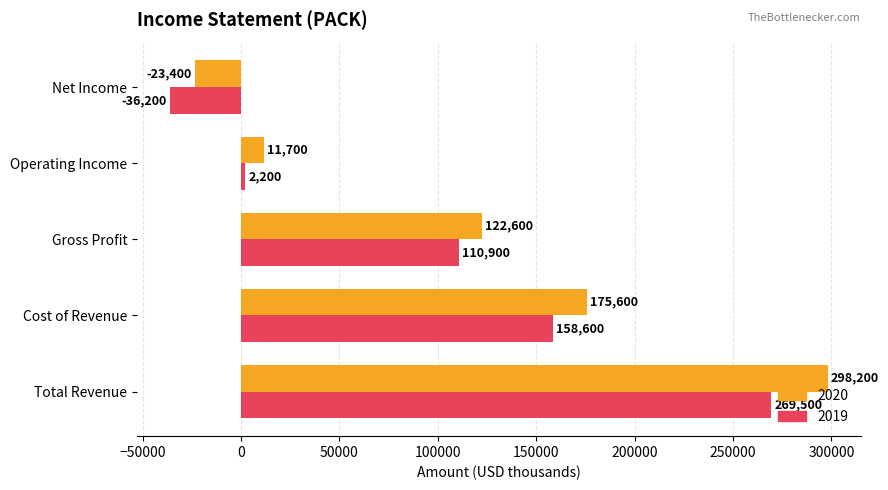

Between Cost of Revenue and Operating Income, which series saw the biggest shift?

2020